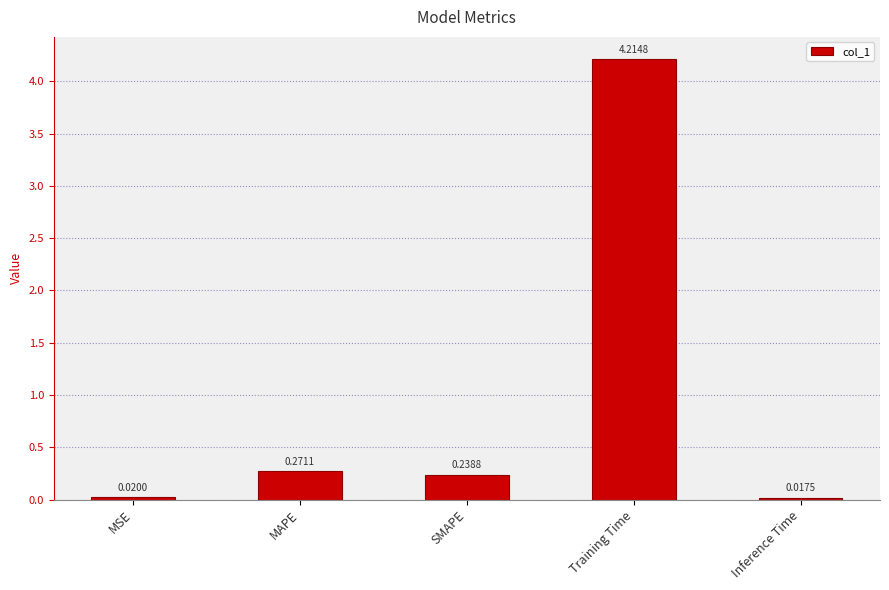

What is the label of the 2nd bar from the right?

Training Time